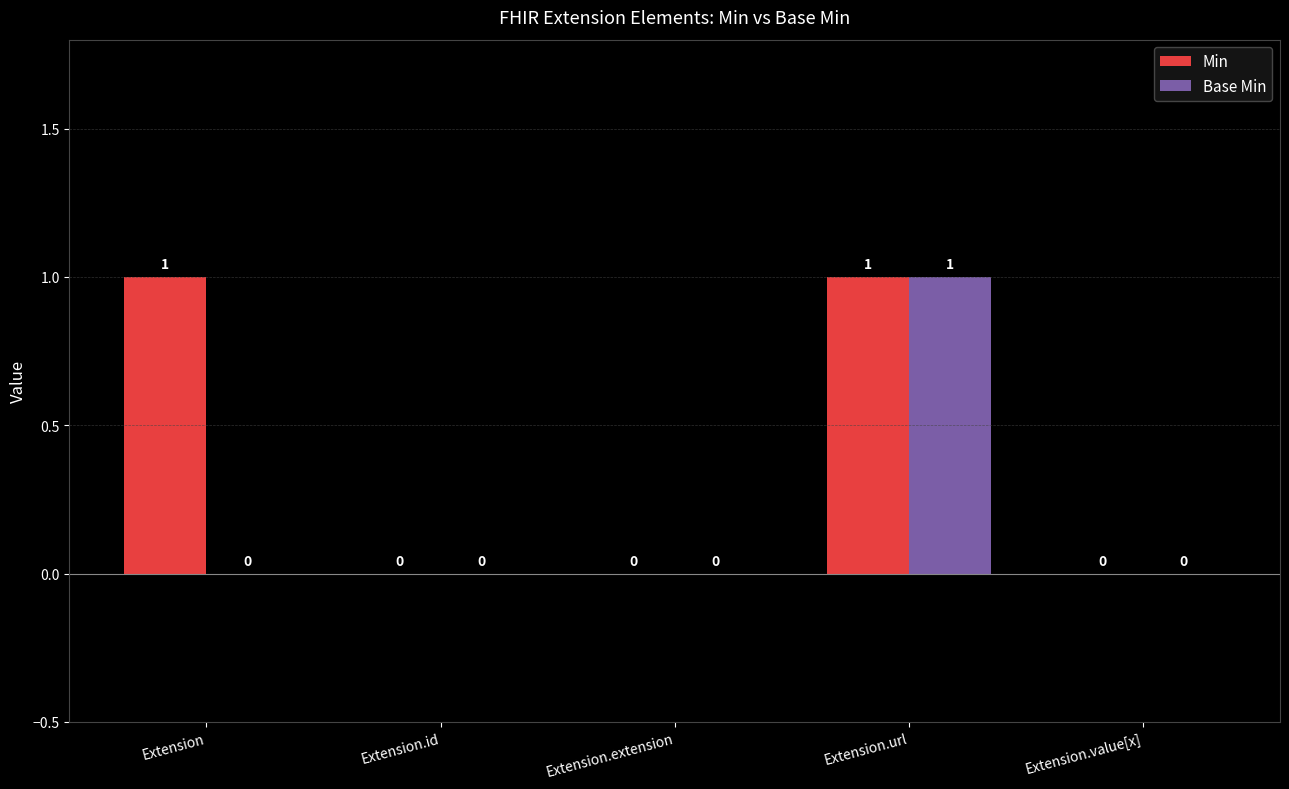

How many data points in Min are above 0?

2